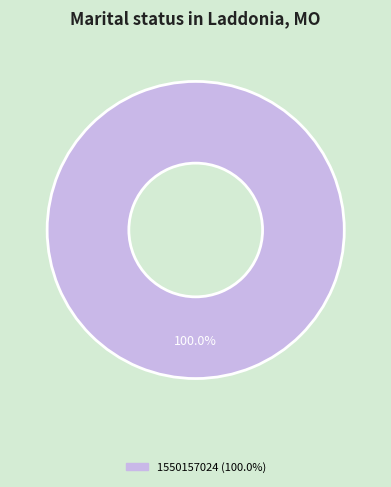

Is there any slice that represents more than half of the pie?

Yes